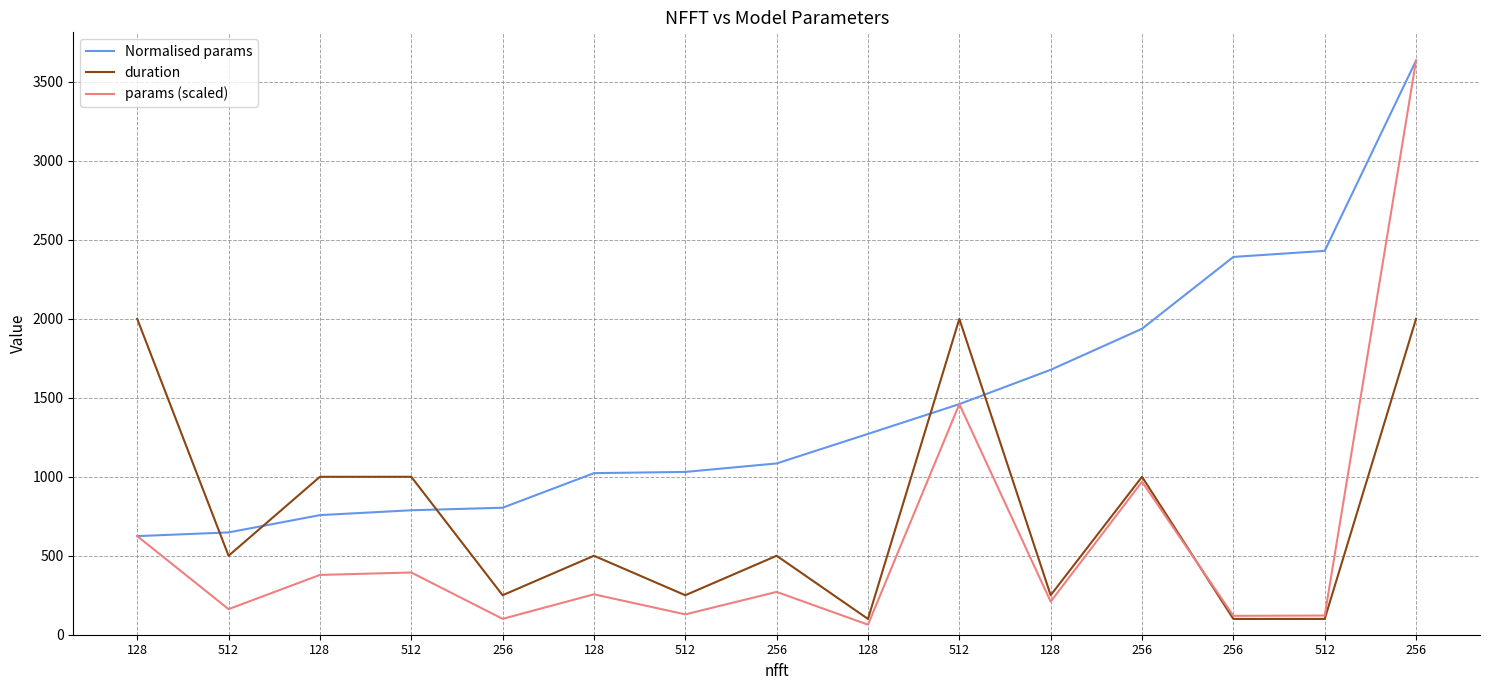

Reading left to right, transcribe all the data shown in this chart.

Normalised params: 624.4	647.8	757.3	788.0	804.1	1023.1	1030.9	1084.5	1271.6	1460.3	1677.5	1937.5	2392.2	2430.6	3635.7
duration: 2000.0	500.0	1000.0	1000.0	250.0	500.0	250.0	500.0	100.0	2000.0	250.0	1000.0	100.0	100.0	2000.0
params (scaled): 624.4	161.9	378.7	394.0	100.5	255.8	128.9	271.1	63.6	1460.3	209.7	968.7	119.6	121.5	3635.7